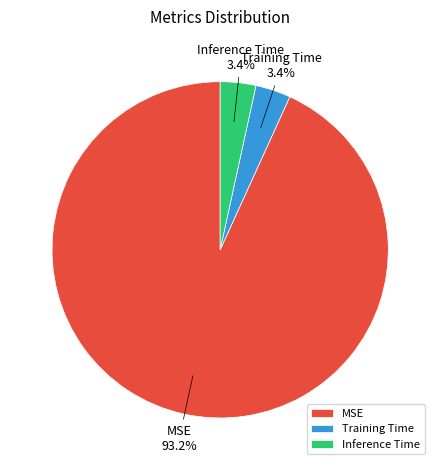

Combined, what portion of the pie is Training Time and Inference Time?

6.8%